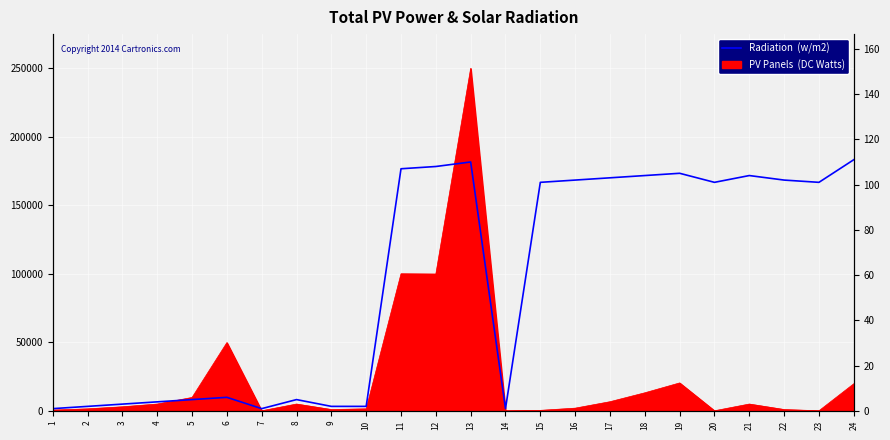

How many values exceed 101?

10